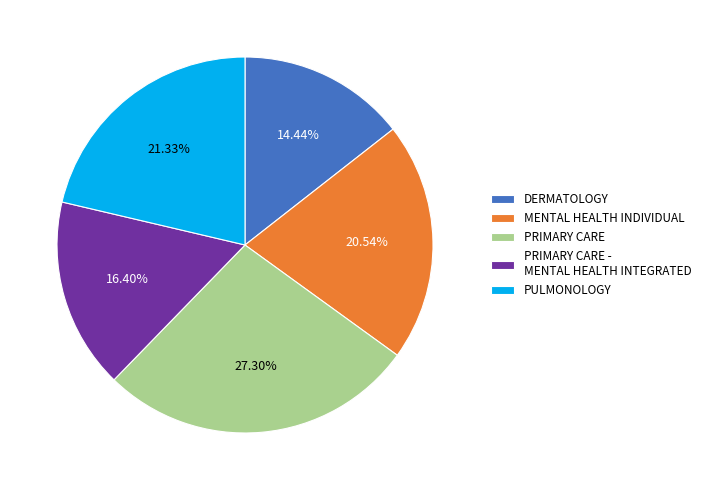

Is MENTAL HEALTH INDIVIDUAL the majority of the pie?

No